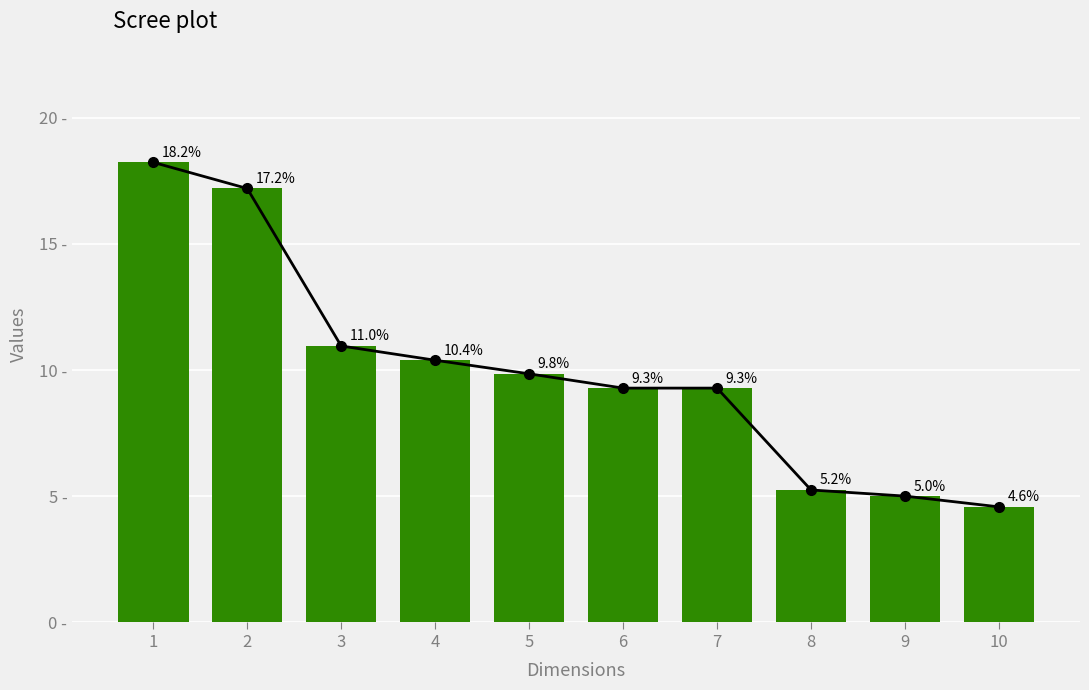

Between 2 and 5, which is larger?

2